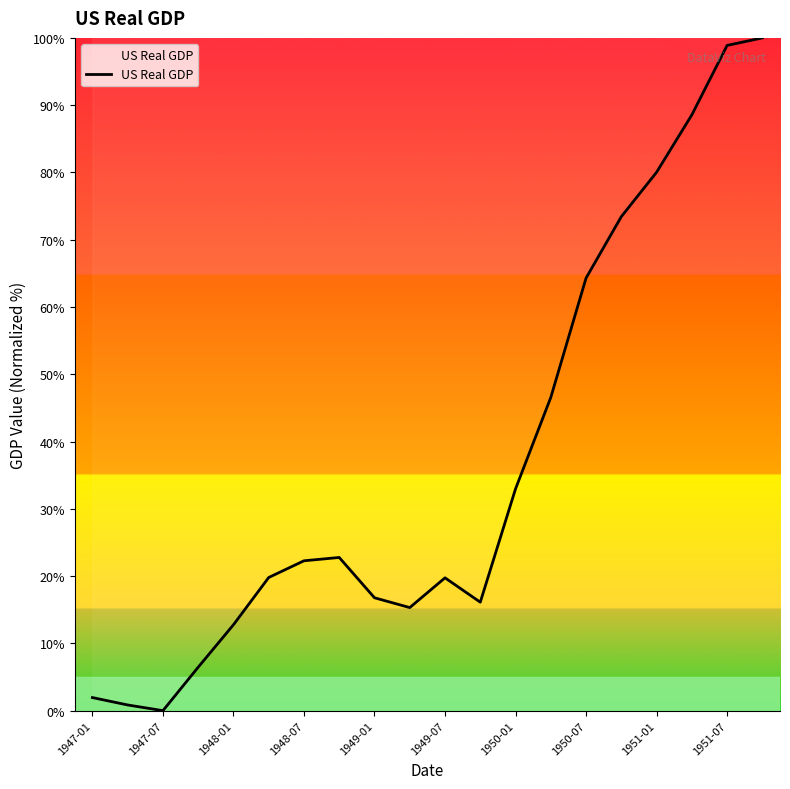

What is the maximum value shown in the chart?

100.0